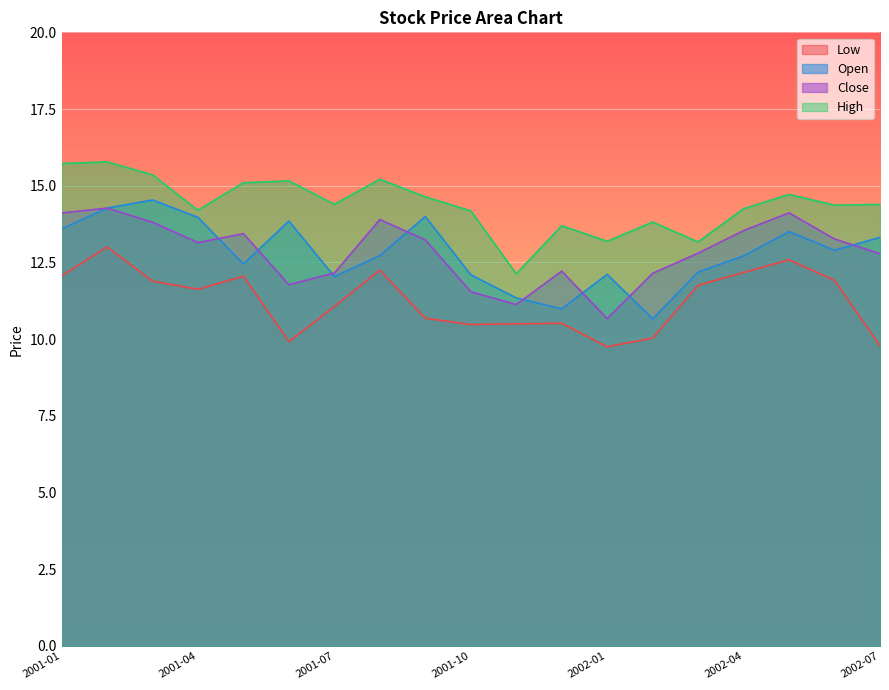

True or false: Open and High cross at least once.

False